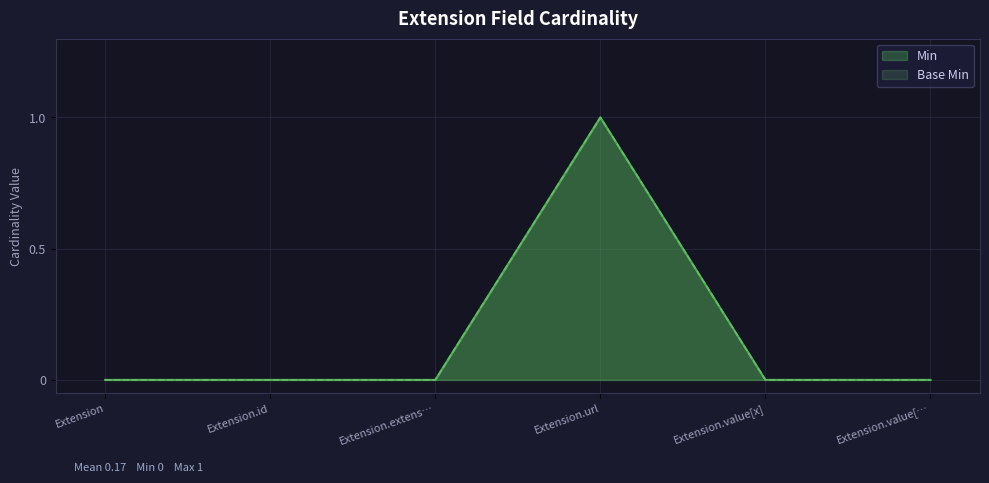

At which label does Min reach its minimum?

Extension